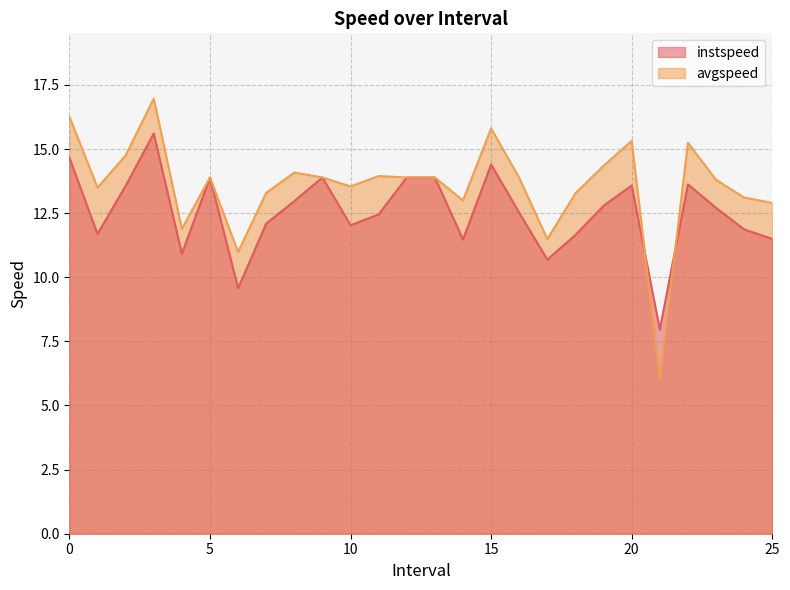

Is it true that instspeed equals 8.8 at 15?

False